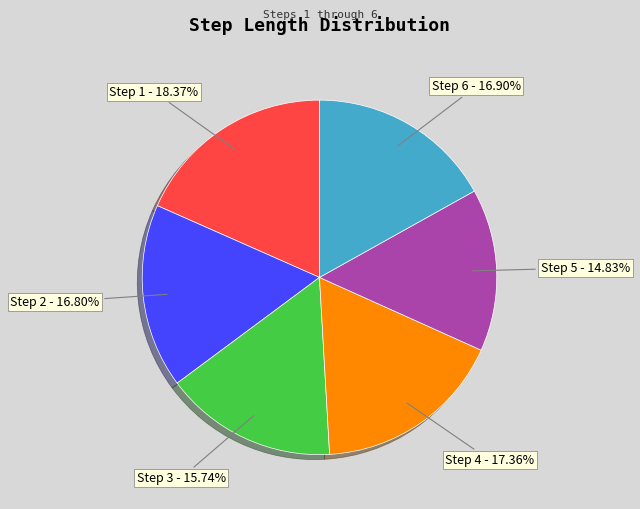

Is the sum of Step 4 - 17.36% and Step 3 - 15.74% greater than half?

No